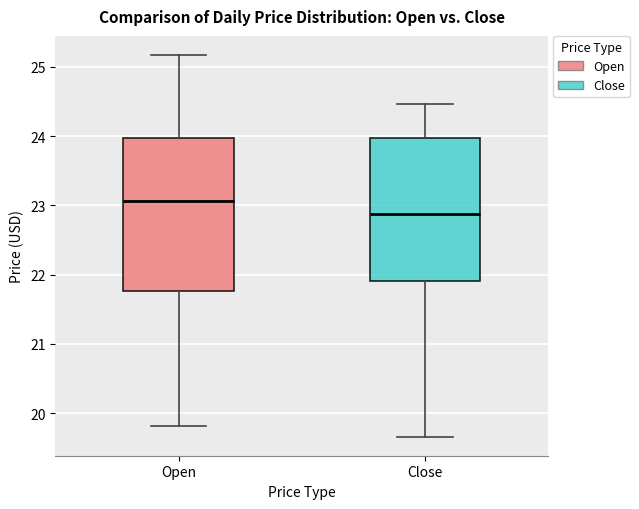

Comparing the boxes themselves (not the whiskers), which one is the tallest?

Open